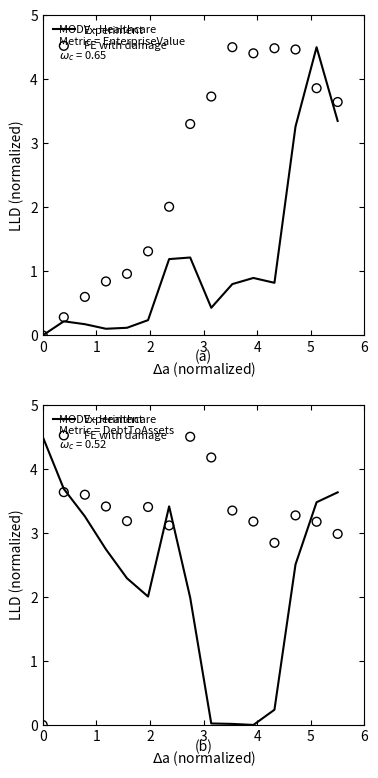

What is the total value across all series at 6?

6.5